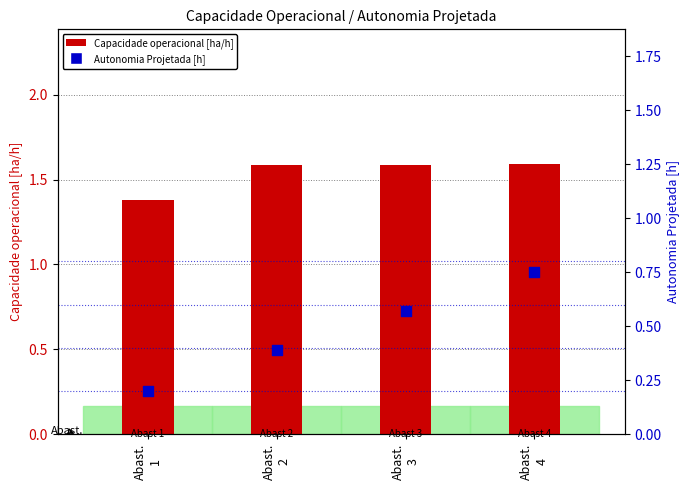

What are all the series names shown in the legend?

Capacidade operacional [ha/h], Autonomia Projetada [h]